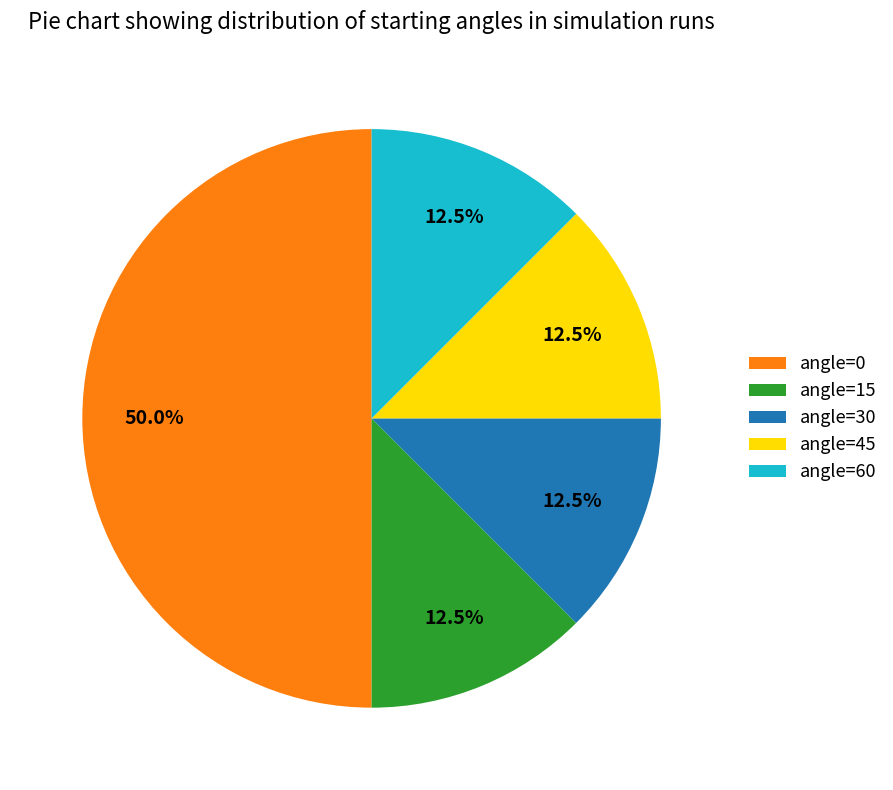

Is it true that angle=45 is 22% of the pie?

False